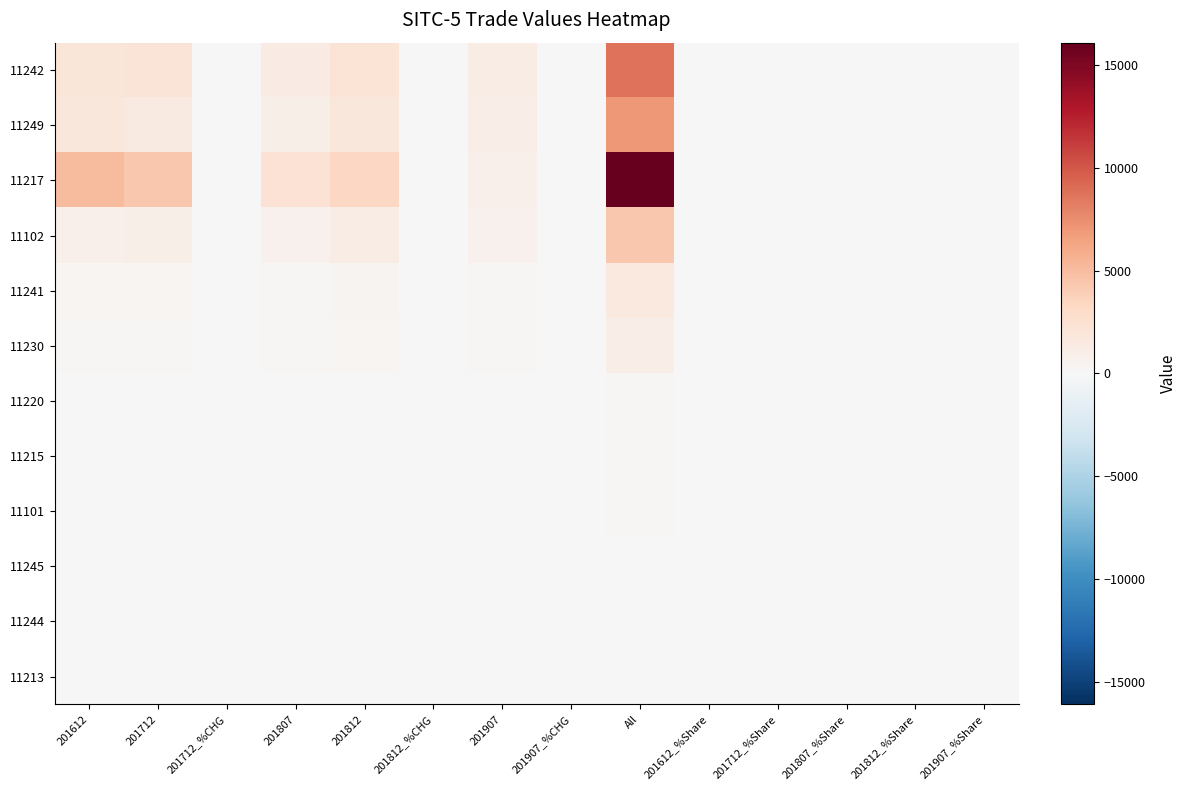

What is the smallest value displayed?

-73.7